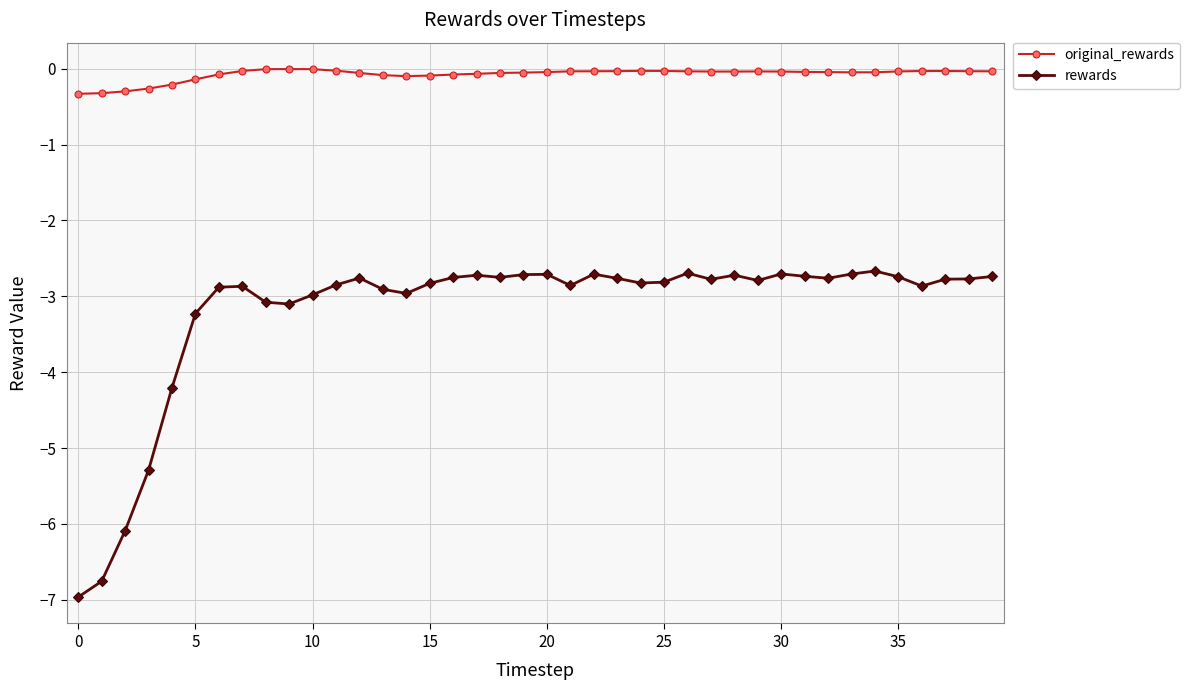

Which series has the largest range (max minus min)?

rewards